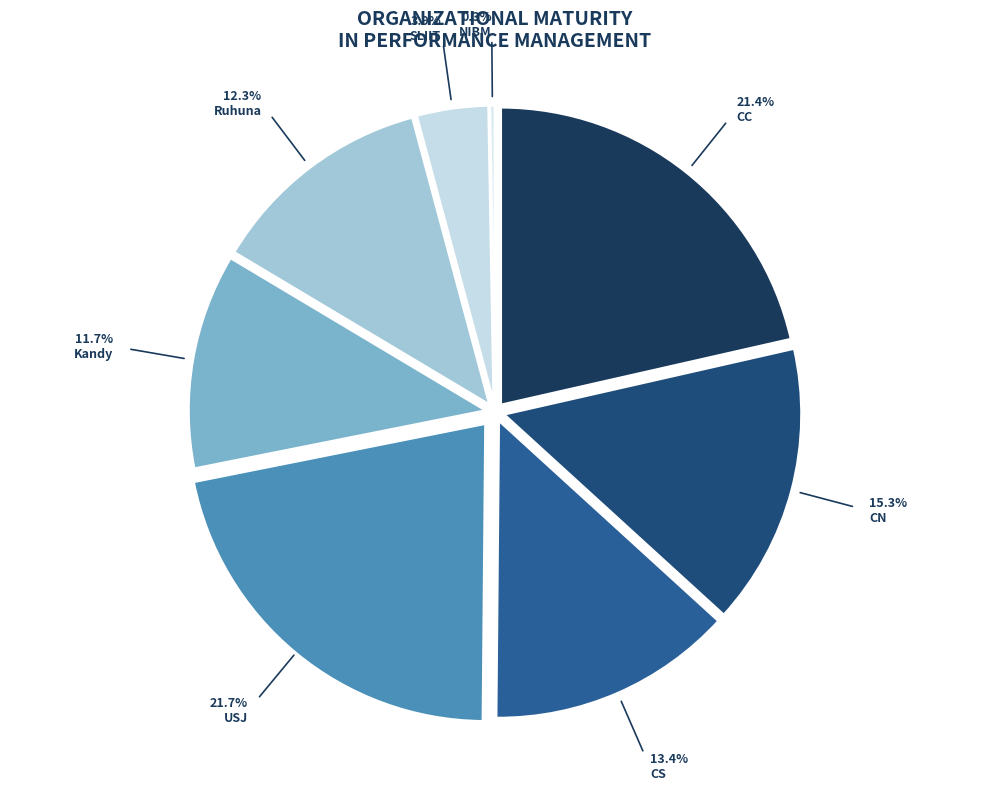

Combined, do Kandy and CC account for over 50%?

No